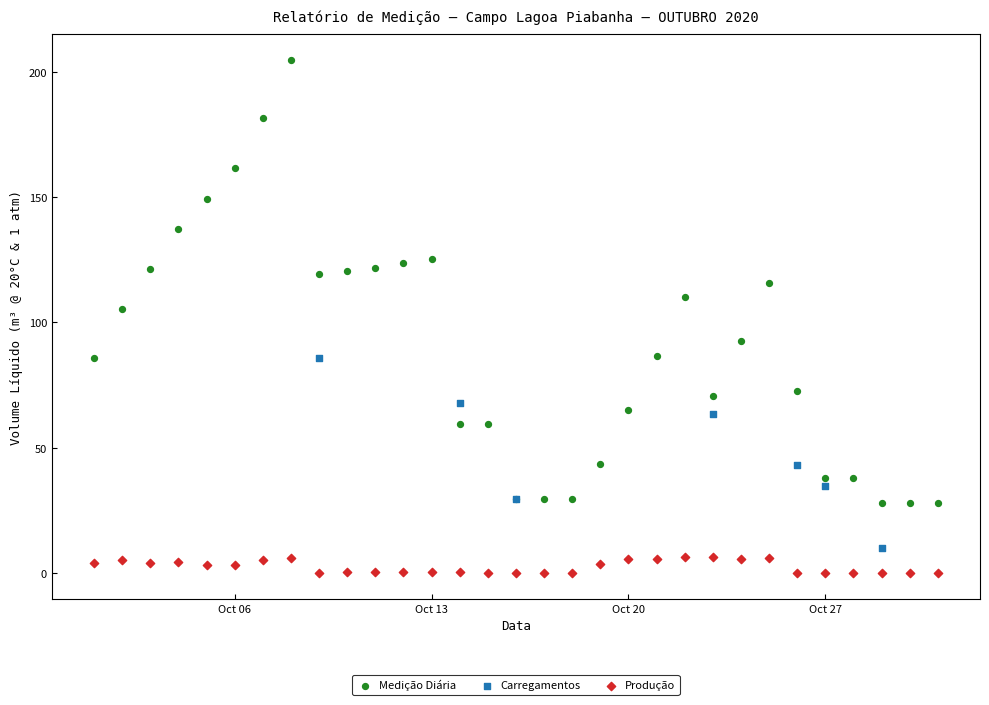

Which series contains the highest Y value?

Medição Diária